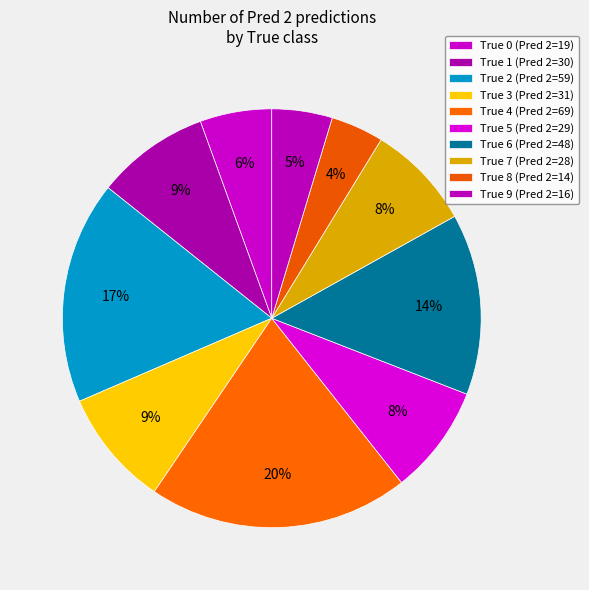

How many segments does this pie chart have?

10